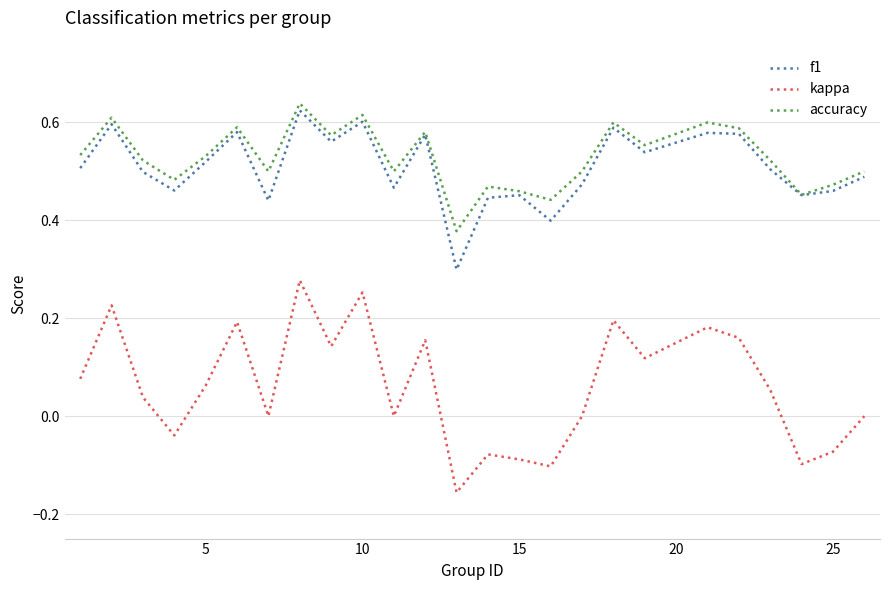

True or false: f1 and kappa cross at least once.

False